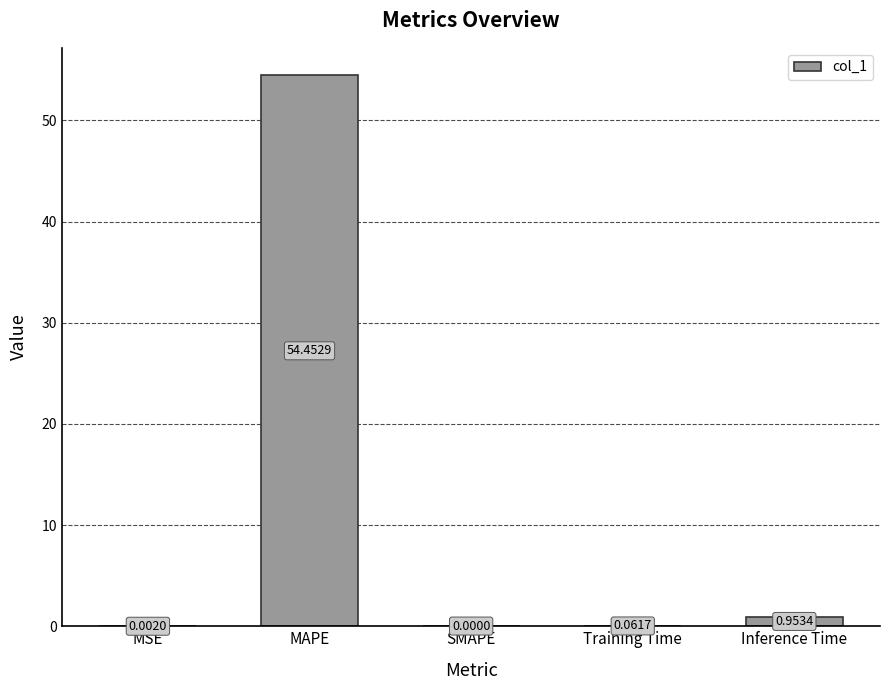

Count the number of values greater than 0.

4